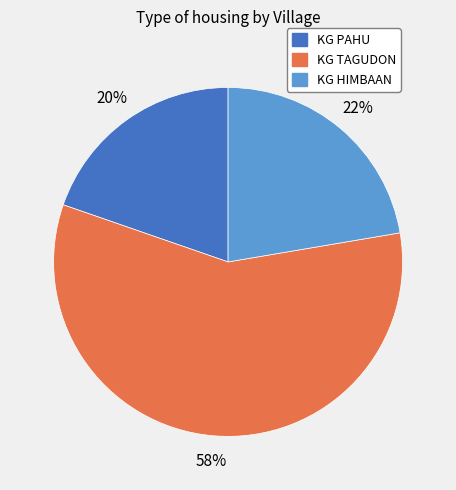

Which slice is the largest?

KG TAGUDON